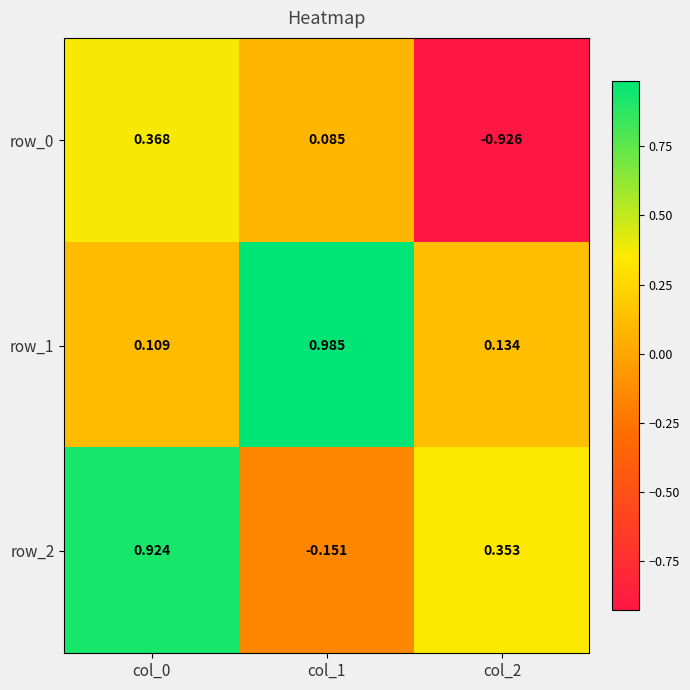

What is the minimum value for row_0?

-0.9